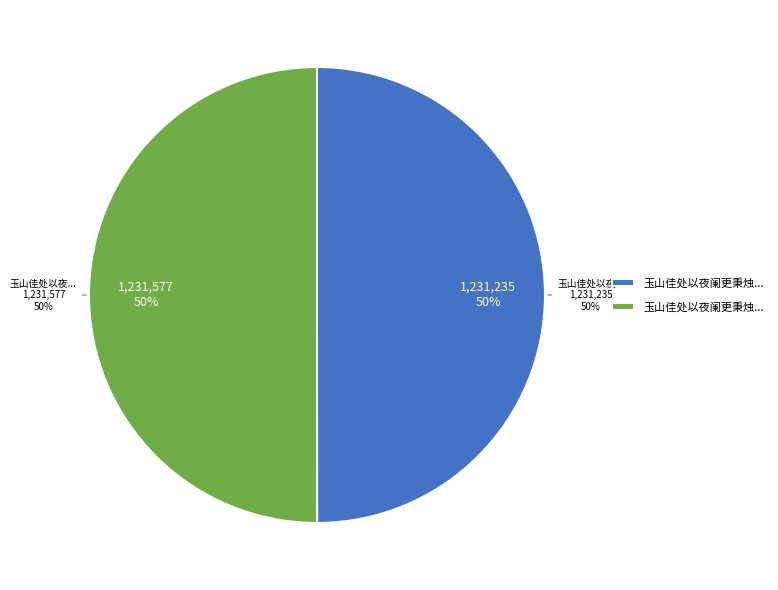

Which has a higher value, 玉山佳处以夜阑更秉烛相对如梦寐分韵得对字 or 玉山佳处以夜阑更秉烛相对如梦寐分韵得夜字?

玉山佳处以夜阑更秉烛相对如梦寐分韵得夜字